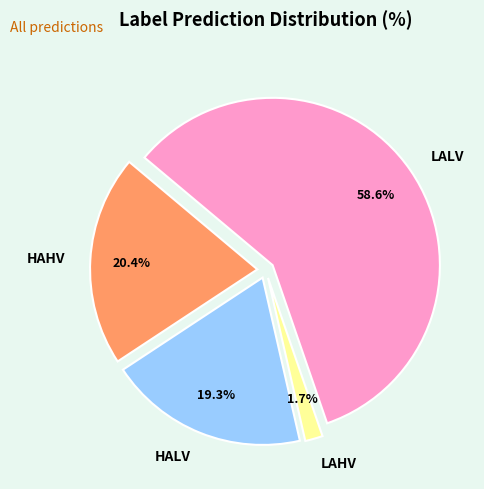

To the nearest percent, what percentage of the pie is HAHV?

20%